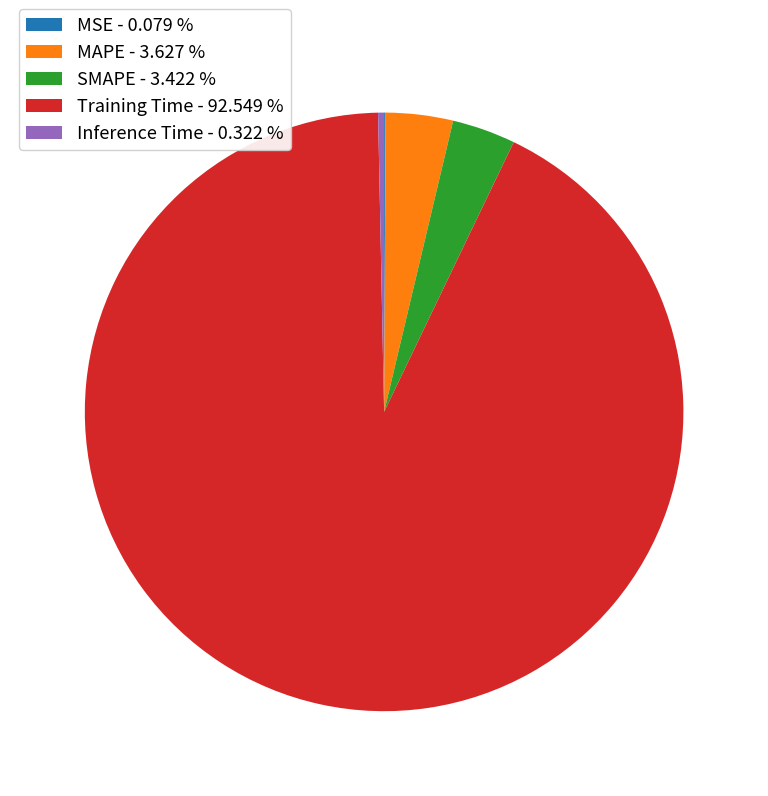

What is the majority slice?

Training Time